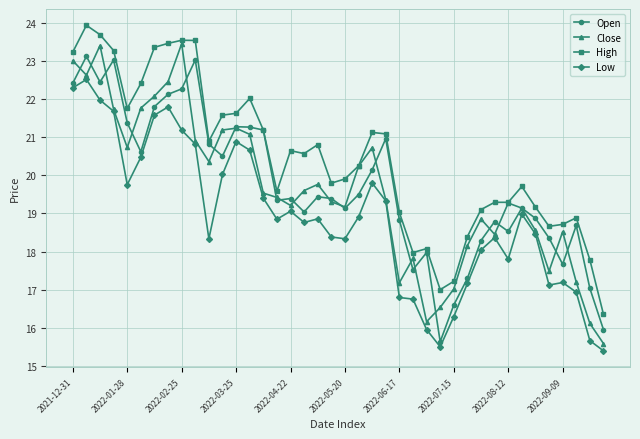

What is the minimum value for High?

16.4